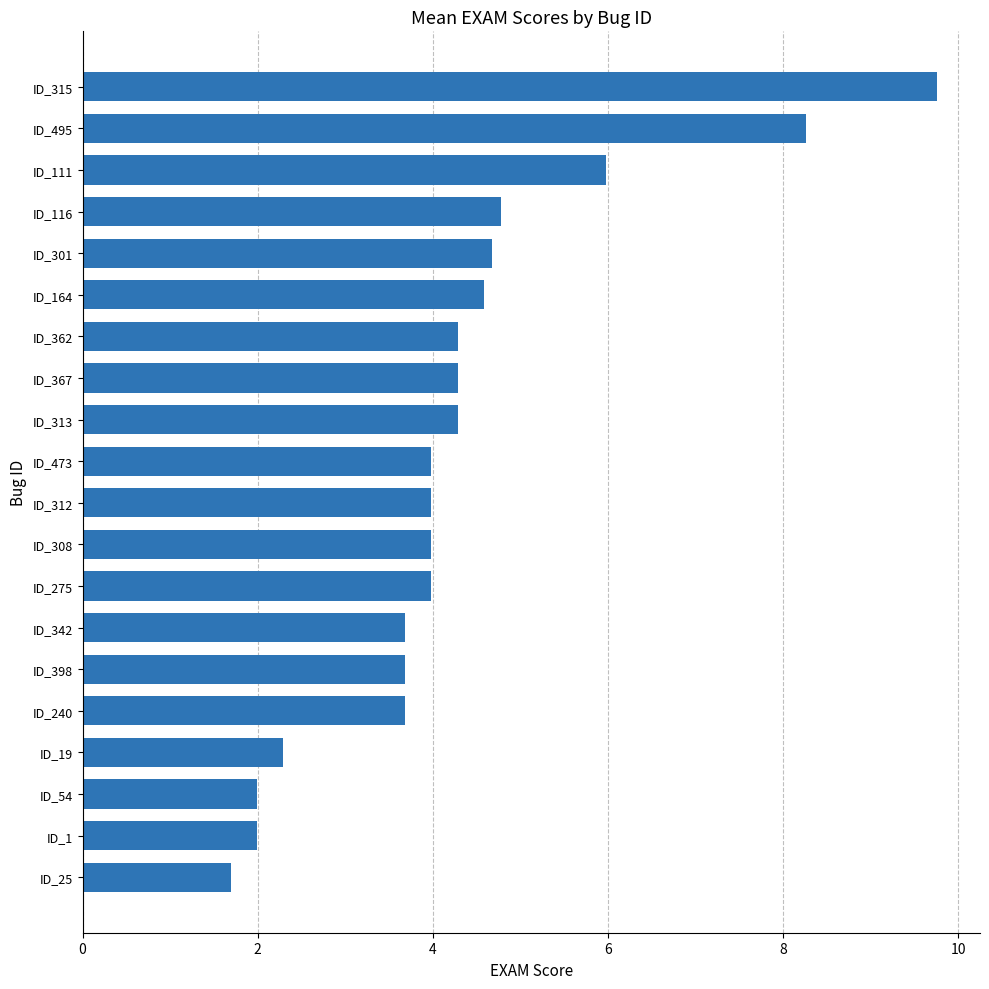

What is the average value?

4.3